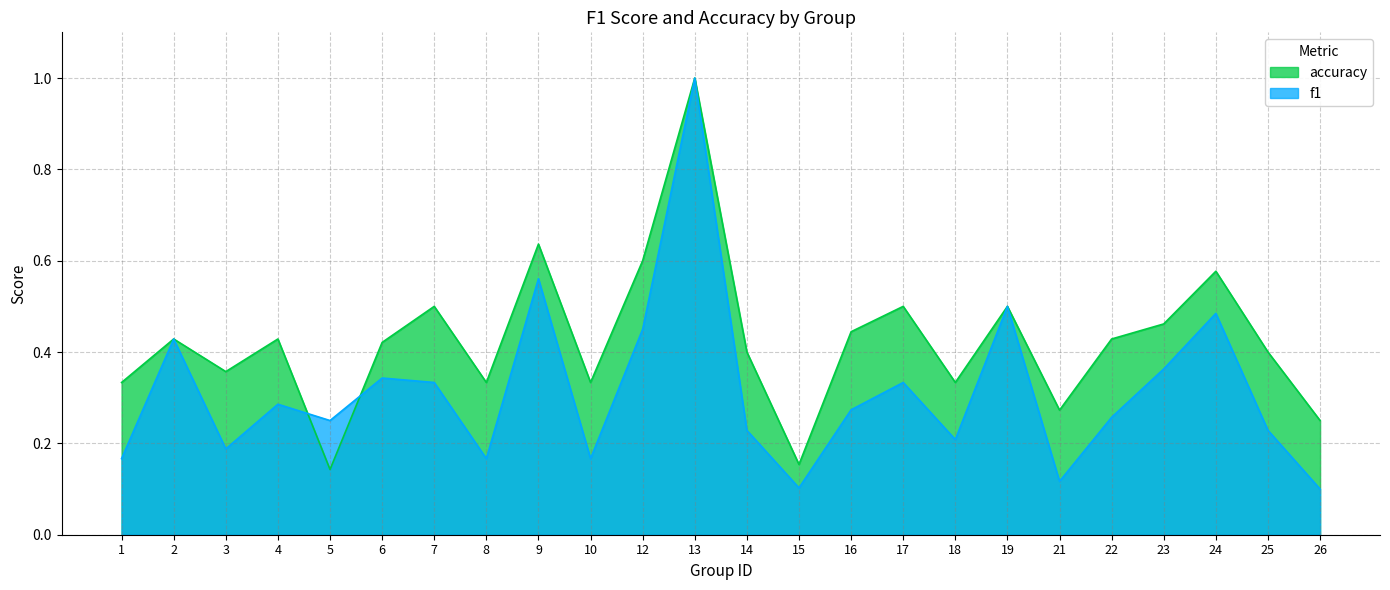

How many lines are shown in the chart?

2